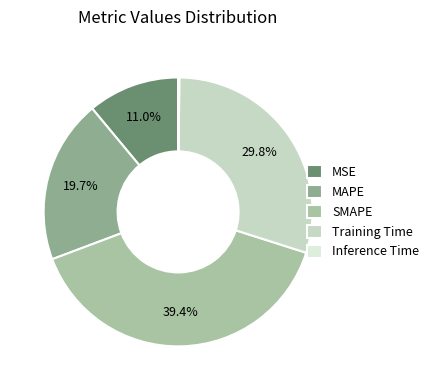

Count the number of slices in the pie.

5